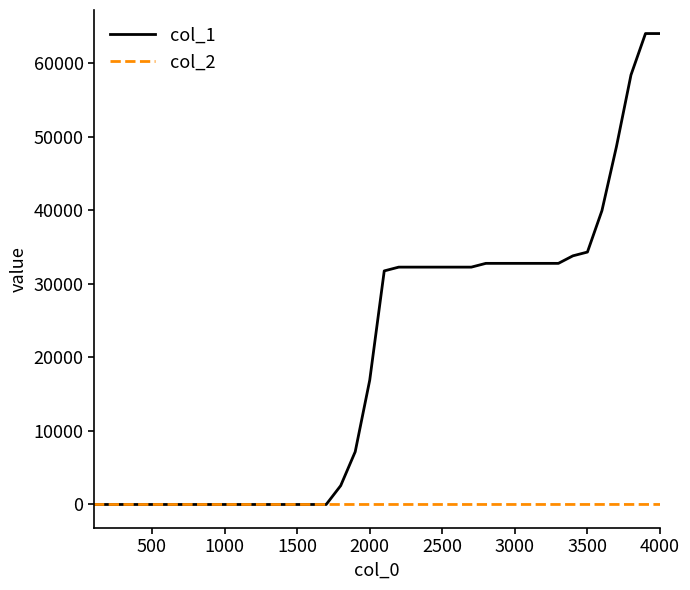

Which series has the widest spread of values?

col_1